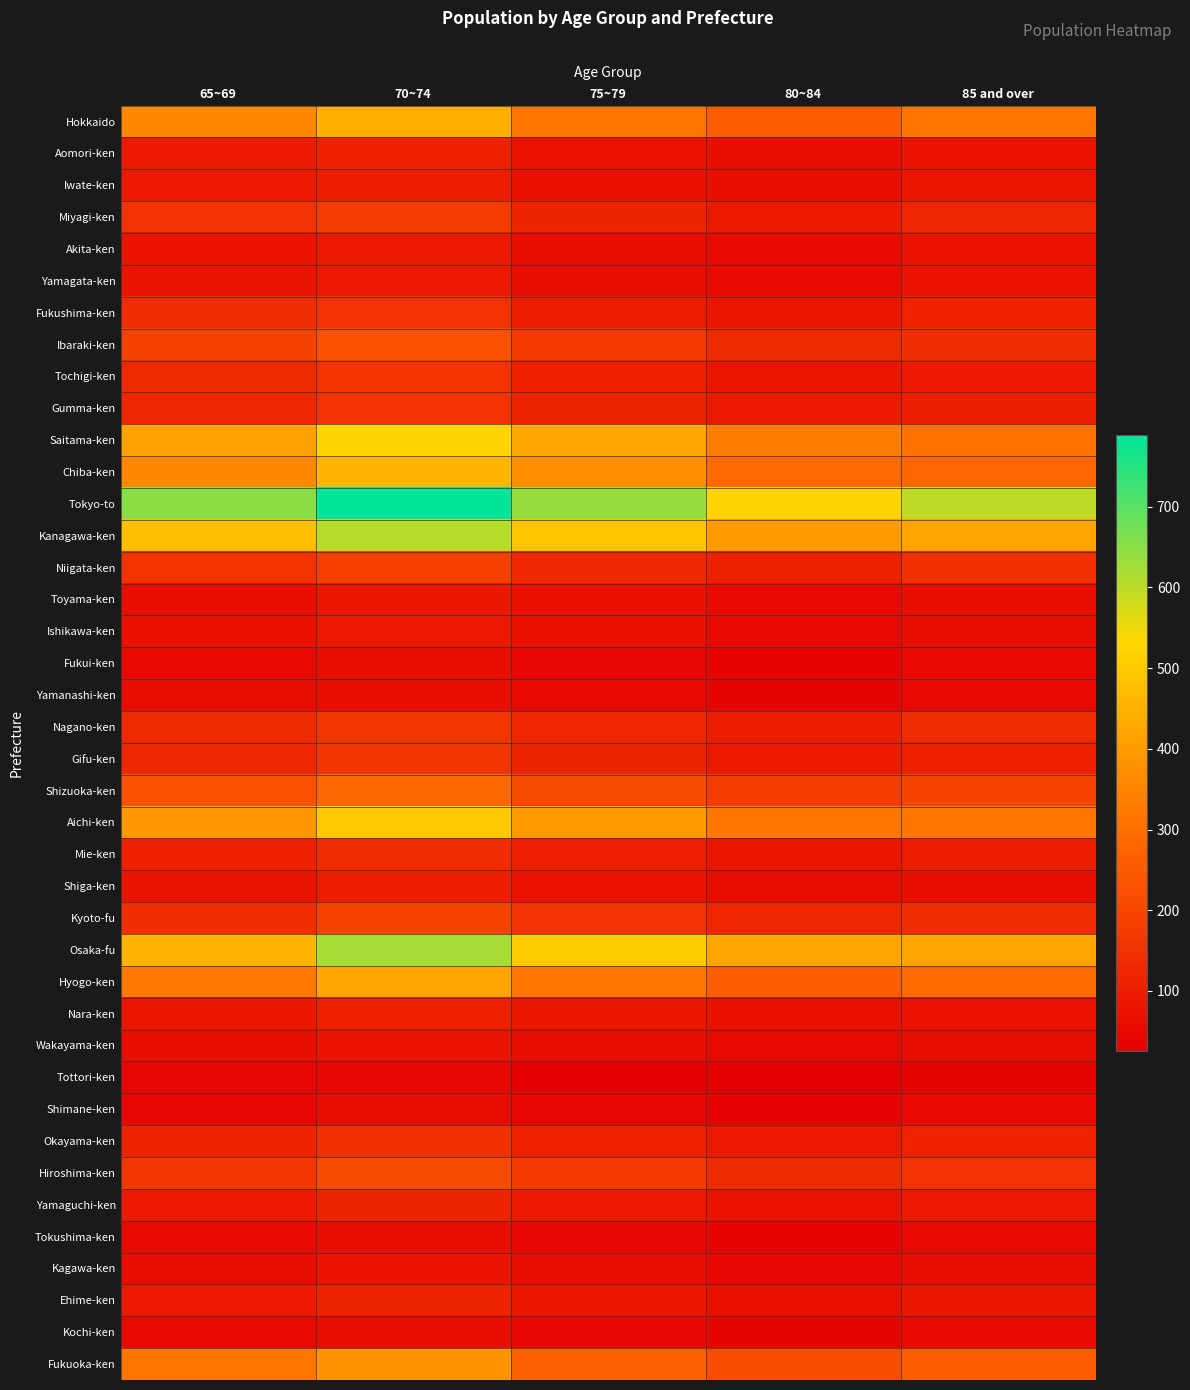

Reading right to left, extract all data points from this chart.

Hokkaido: 85 and over=314	80~84=259	75~79=314	70~74=441	65~69=358
Aomori-ken: 85 and over=79	80~84=63	75~79=75	70~74=108	65~69=94
Iwate-ken: 85 and over=84	80~84=63	75~79=70	70~74=102	65~69=90
Miyagi-ken: 85 and over=120	80~84=96	75~79=115	70~74=175	65~69=152
Akita-ken: 85 and over=76	80~84=54	75~79=61	70~74=89	65~69=78
Yamagata-ken: 85 and over=77	80~84=54	75~79=61	70~74=91	65~69=80
Fukushima-ken: 85 and over=112	80~84=84	75~79=98	70~74=154	65~69=138
Ibaraki-ken: 85 and over=141	80~84=132	75~79=169	70~74=229	65~69=192
Tochigi-ken: 85 and over=94	80~84=82	75~79=108	70~74=155	65~69=132
Gumma-ken: 85 and over=103	80~84=91	75~79=117	70~74=153	65~69=125
Saitama-ken: 85 and over=306	80~84=334	75~79=426	70~74=528	65~69=413
Chiba-ken: 85 and over=281	80~84=288	75~79=369	70~74=457	65~69=358
Tokyo-to: 85 and over=598	80~84=526	75~79=637	70~74=789	65~69=651
Kanagawa-ken: 85 and over=415	80~84=398	75~79=489	70~74=605	65~69=476
Niigata-ken: 85 and over=144	80~84=109	75~79=128	70~74=186	65~69=155
Toyama-ken: 85 and over=65	80~84=52	75~79=68	70~74=85	65~69=65
Ishikawa-ken: 85 and over=62	80~84=51	75~79=68	70~74=89	65~69=68
Fukui-ken: 85 and over=47	80~84=35	75~79=42	70~74=62	65~69=49
Yamanashi-ken: 85 and over=48	80~84=39	75~79=47	70~74=64	65~69=55
Nagano-ken: 85 and over=137	80~84=103	75~79=124	70~74=162	65~69=131
Gifu-ken: 85 and over=108	80~84=96	75~79=117	70~74=159	65~69=123
Shizuoka-ken: 85 and over=197	80~84=175	75~79=214	70~74=285	65~69=229
Aichi-ken: 85 and over=317	80~84=319	75~79=395	70~74=498	65~69=390
Mie-ken: 85 and over=97	80~84=84	75~79=104	70~74=137	65~69=109
Shiga-ken: 85 and over=66	80~84=57	75~79=74	70~74=101	65~69=81
Kyoto-fu: 85 and over=139	80~84=124	75~79=154	70~74=197	65~69=142
Osaka-fu: 85 and over=417	80~84=426	75~79=508	70~74=623	65~69=458
Hyogo-ken: 85 and over=289	80~84=259	75~79=321	70~74=415	65~69=324
Nara-ken: 85 and over=74	80~84=70	75~79=85	70~74=110	65~69=84
Wakayama-ken: 85 and over=60	80~84=49	75~79=59	70~74=78	65~69=62
Tottori-ken: 85 and over=38	80~84=26	75~79=31	70~74=46	65~69=40
Shimane-ken: 85 and over=52	80~84=33	75~79=40	70~74=58	65~69=46
Okayama-ken: 85 and over=113	80~84=89	75~79=113	70~74=145	65~69=114
Hiroshima-ken: 85 and over=154	80~84=129	75~79=167	70~74=211	65~69=166
Yamaguchi-ken: 85 and over=91	80~84=73	75~79=89	70~74=118	65~69=90
Tokushima-ken: 85 and over=49	80~84=36	75~79=44	70~74=65	65~69=52
Kagawa-ken: 85 and over=59	80~84=45	75~79=58	70~74=79	65~69=61
Ehime-ken: 85 and over=88	80~84=67	75~79=82	70~74=115	65~69=91
Kochi-ken: 85 and over=52	80~84=37	75~79=46	70~74=61	65~69=48
Fukuoka-ken: 85 and over=261	80~84=220	75~79=268	70~74=385	65~69=315